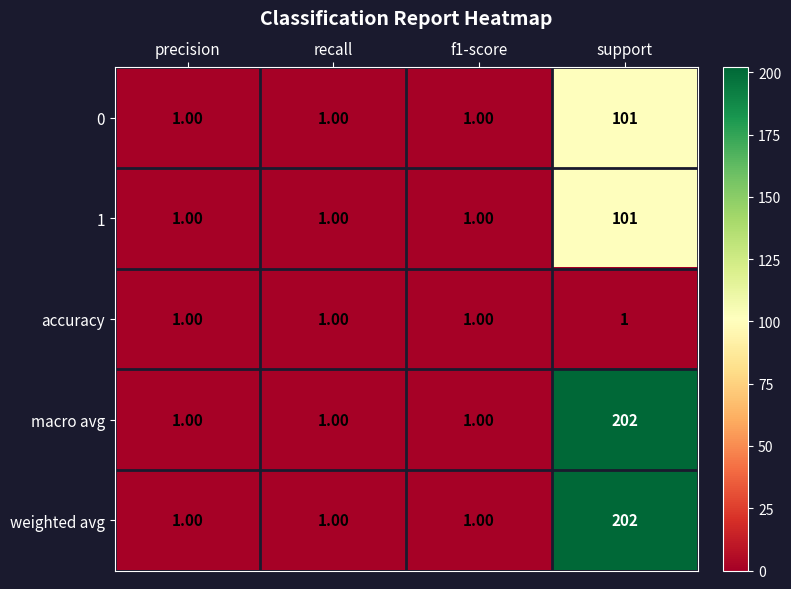

What is the sum of all accuracy values?

4